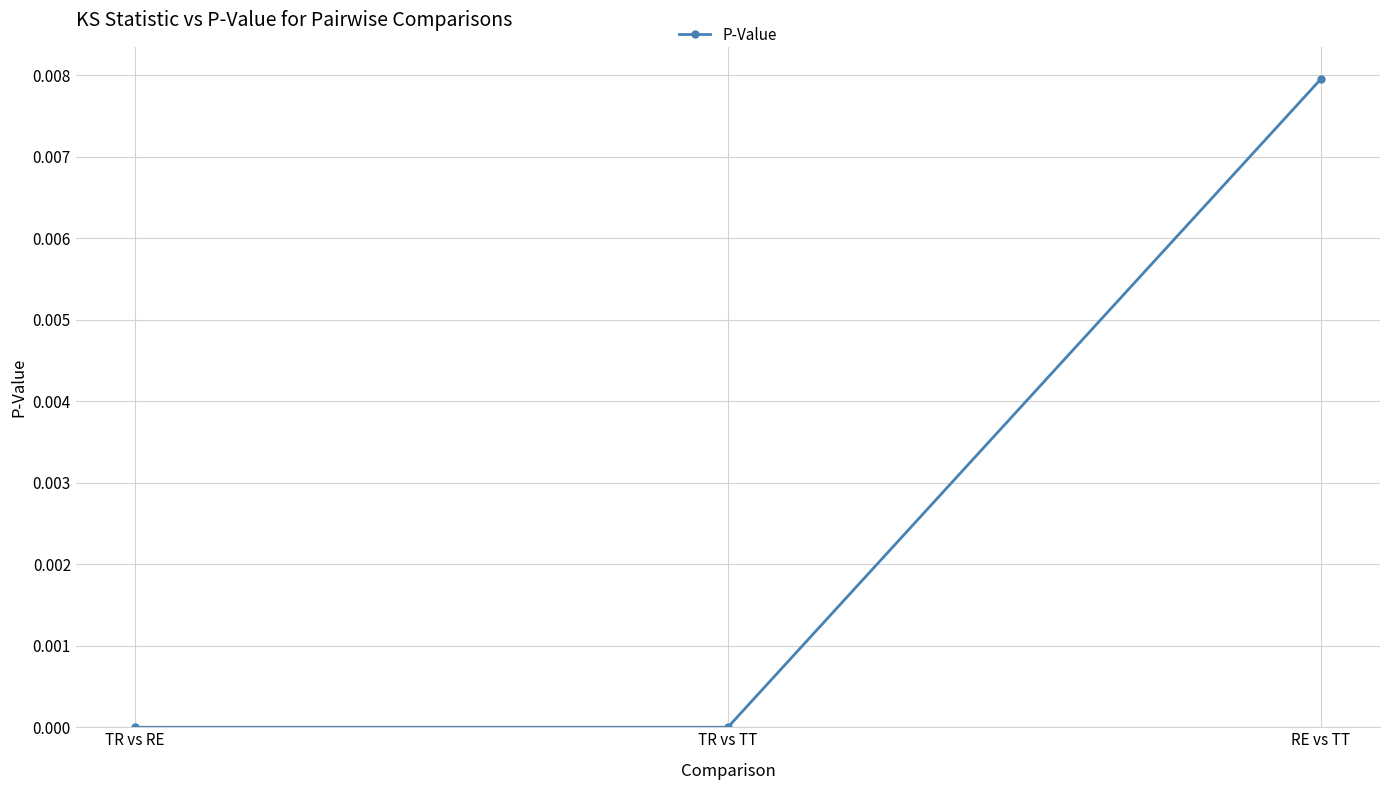

True or false: the data shows 0.0 at TR vs RE.

True